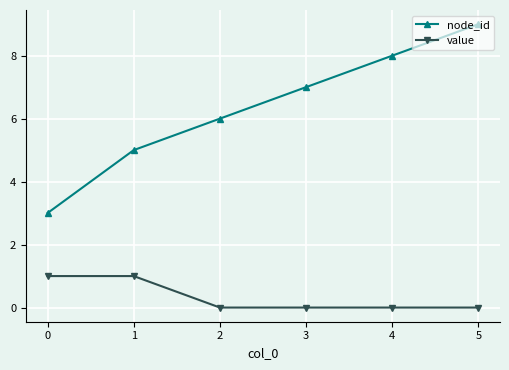

How many series are shown in this chart?

2